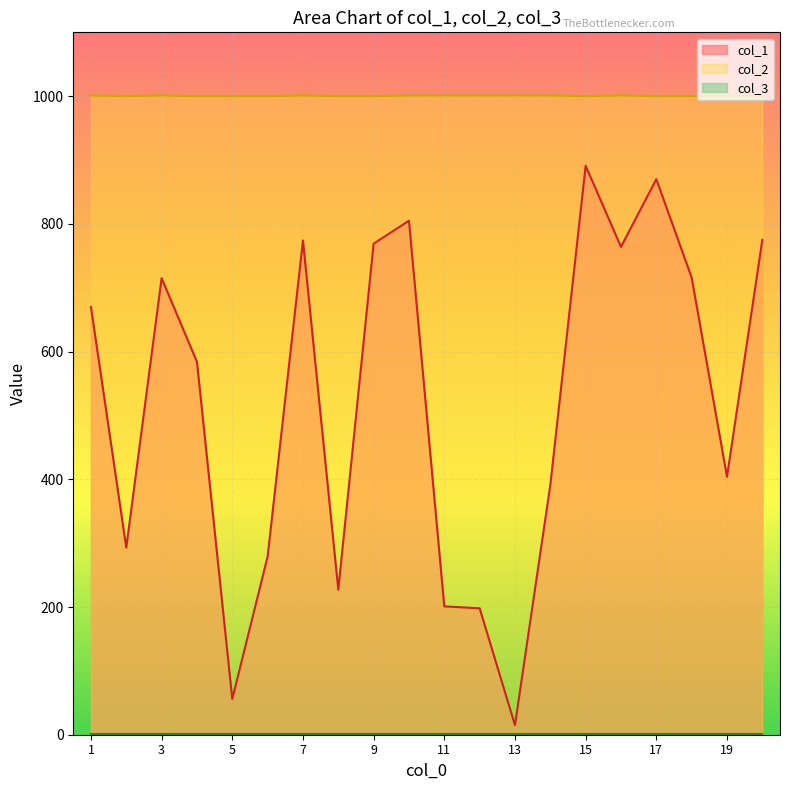

At which label does col_2 reach its minimum?

2